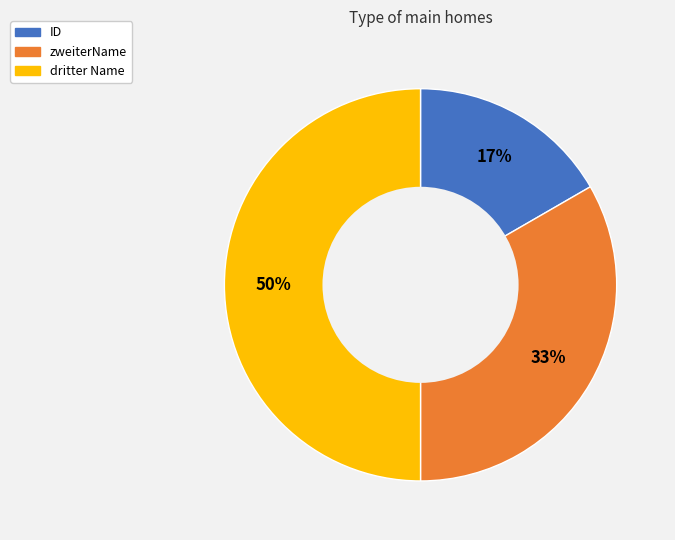

The ID slice represents 17% of the pie. True or false?

True